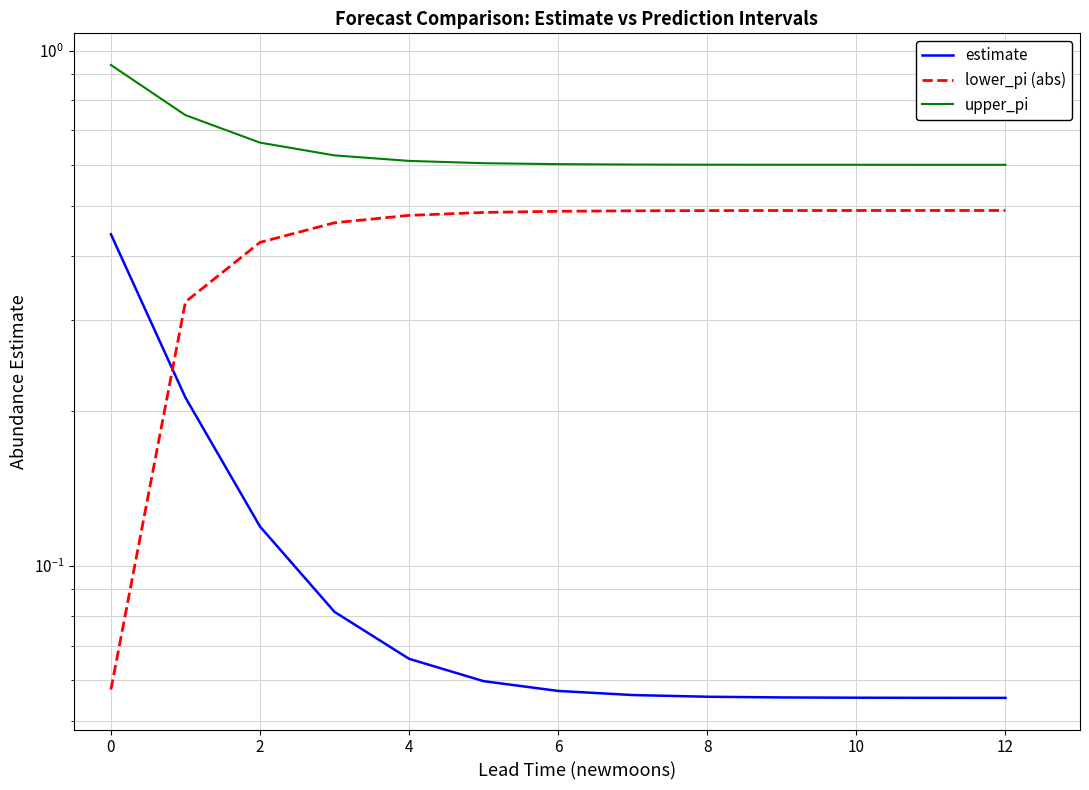

Count the estimate values in the range 0 to 1.

13